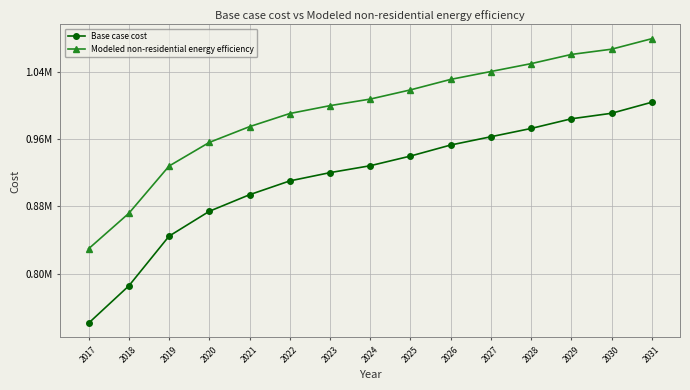

At which label is Modeled non-residential energy efficiency closest to 954768?

2020